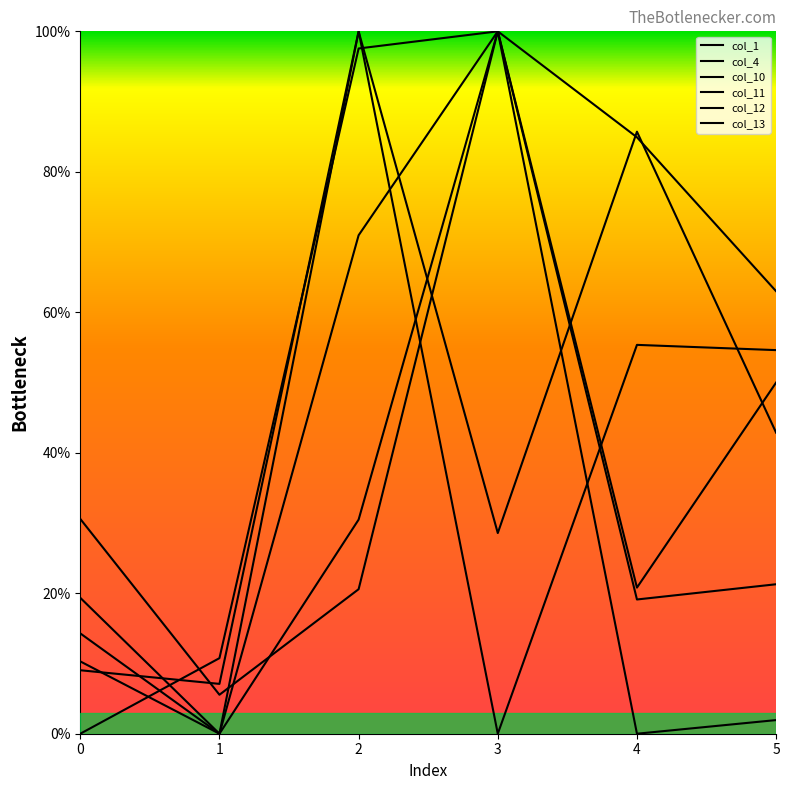

Where is col_11 nearest to the value 0?

1